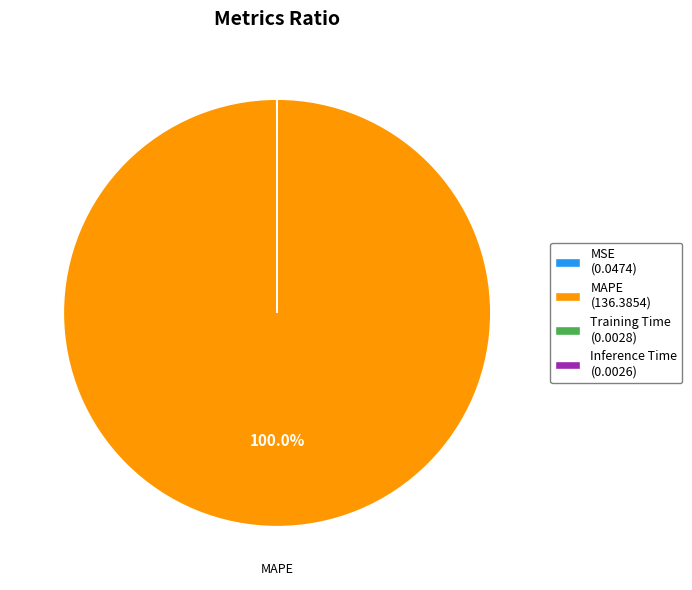

Is there any slice that represents more than half of the pie?

Yes